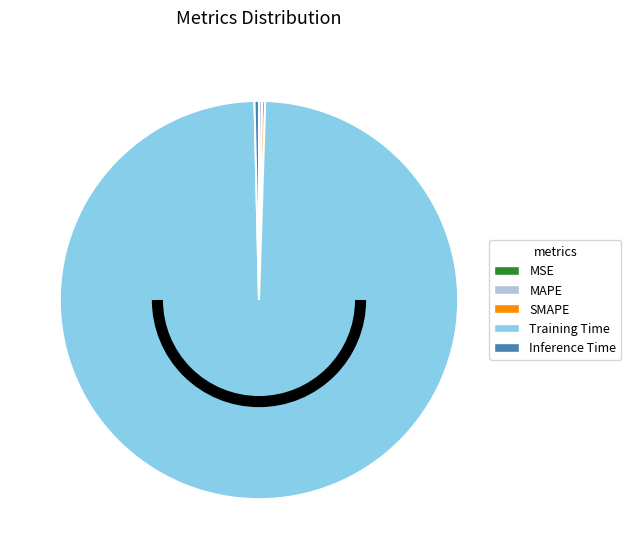

Is it true that Training Time is 99% of the pie?

True